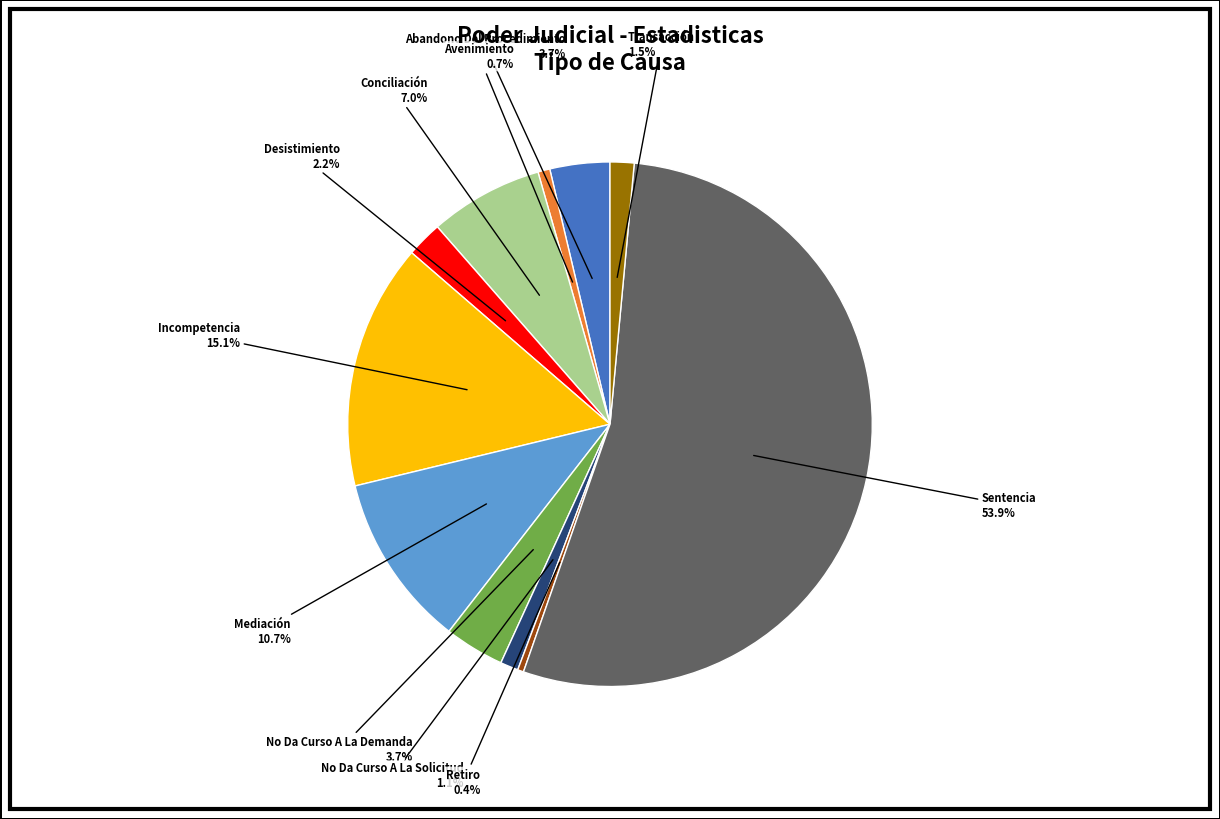

Is there a majority slice in this chart?

Yes